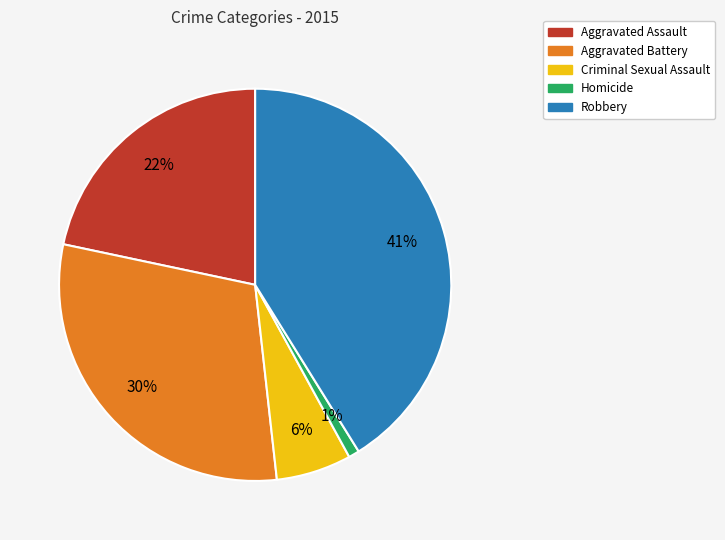

Does Robbery account for over 50% of the chart?

No